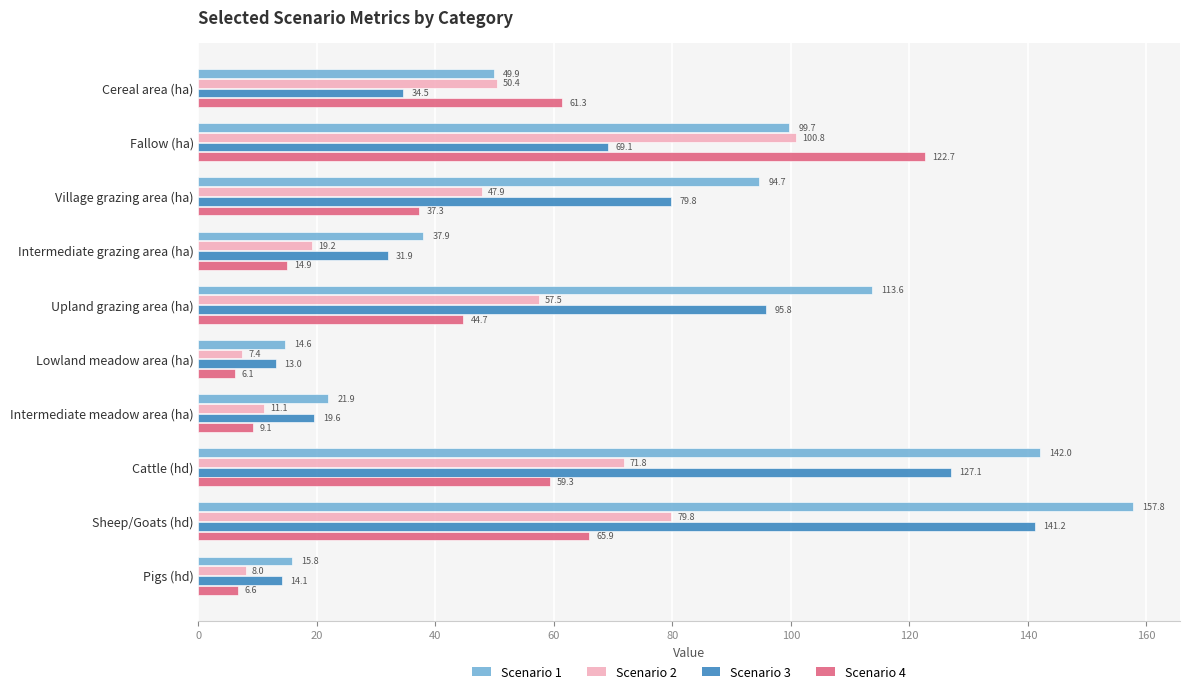

Rank the series by their maximum value, from lowest to highest.

Scenario 2, Scenario 4, Scenario 3, Scenario 1